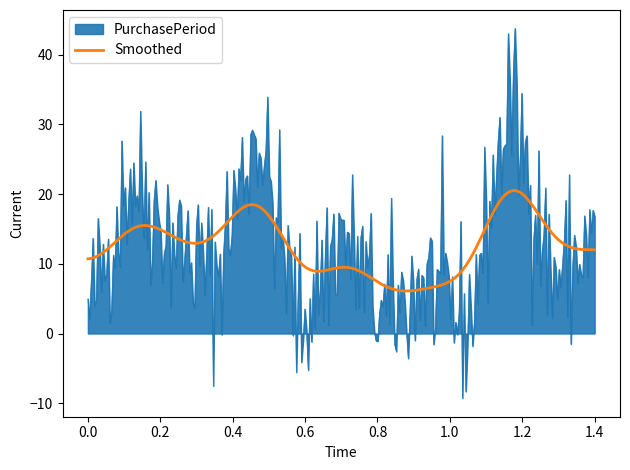

Rank the series by their maximum value, from lowest to highest.

Smoothed, PurchasePeriod